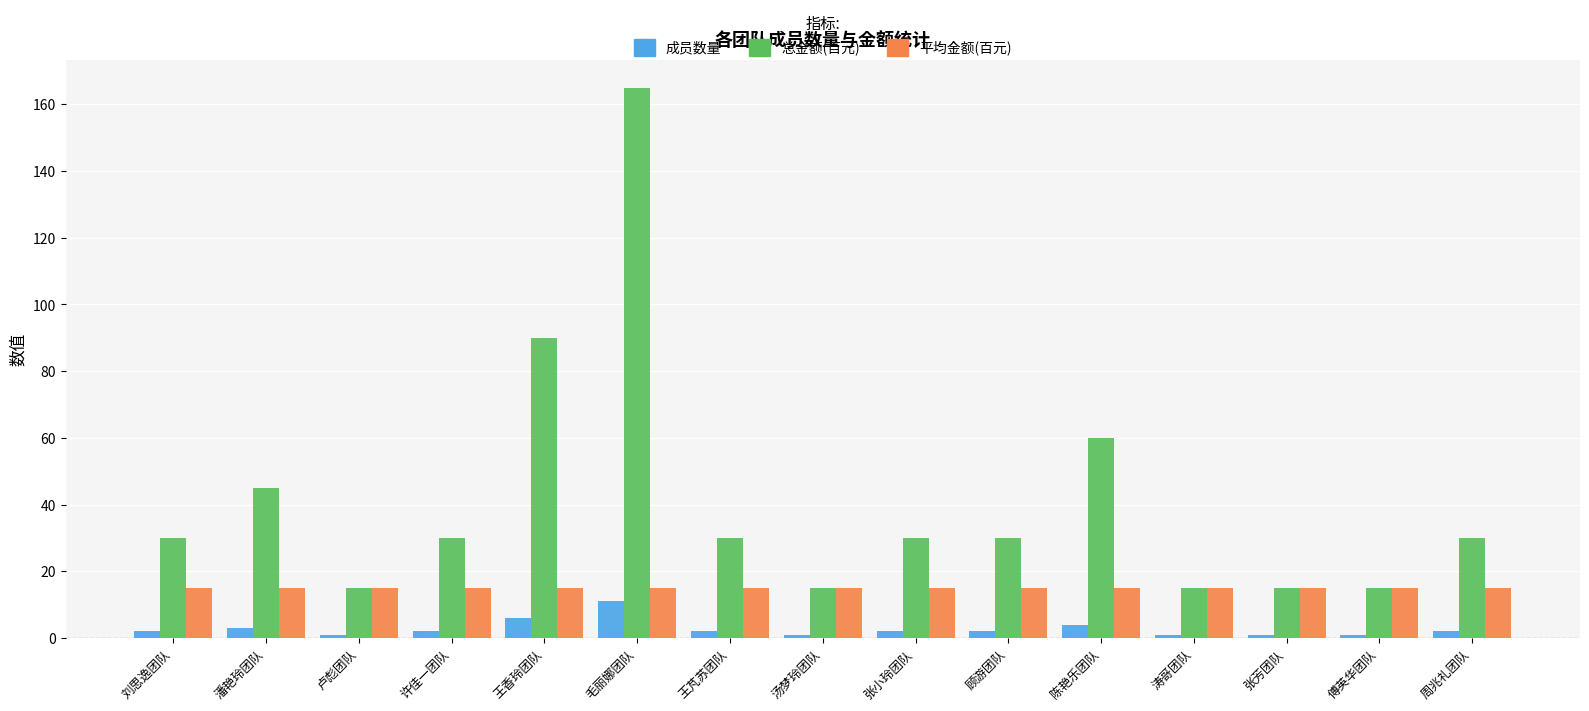

What is the average value of the 总金额(百元) series?

41